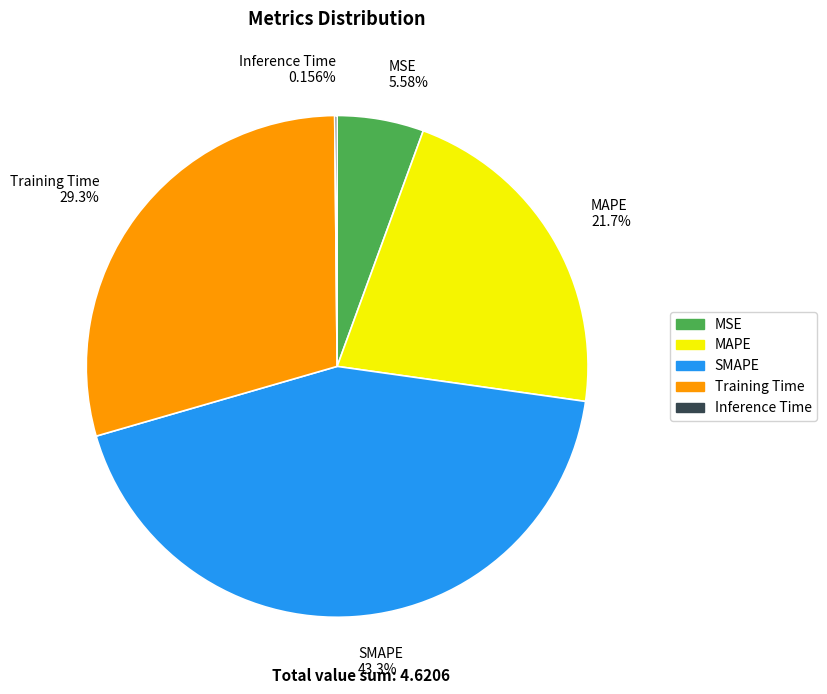

Is there any slice that represents more than half of the pie?

No